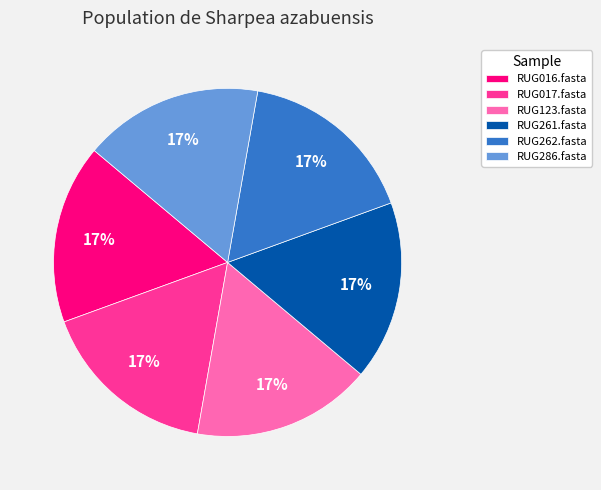

Is the sum of RUG017.fasta and RUG262.fasta greater than half?

No